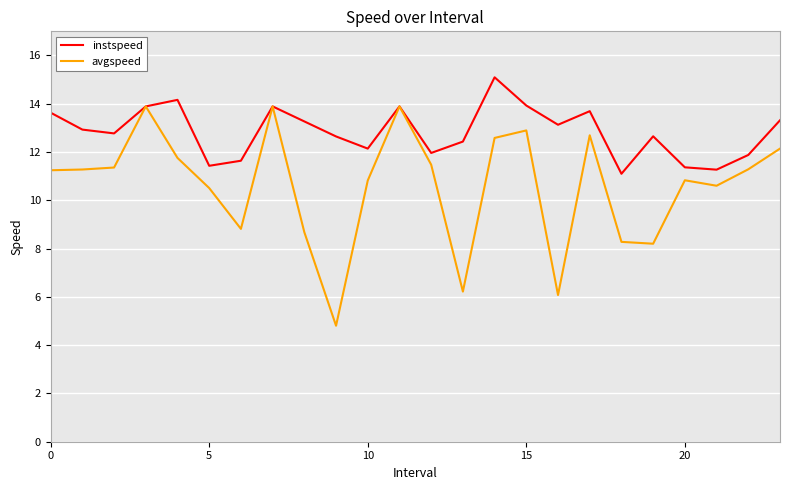

What is the maximum value shown in the chart?

15.1